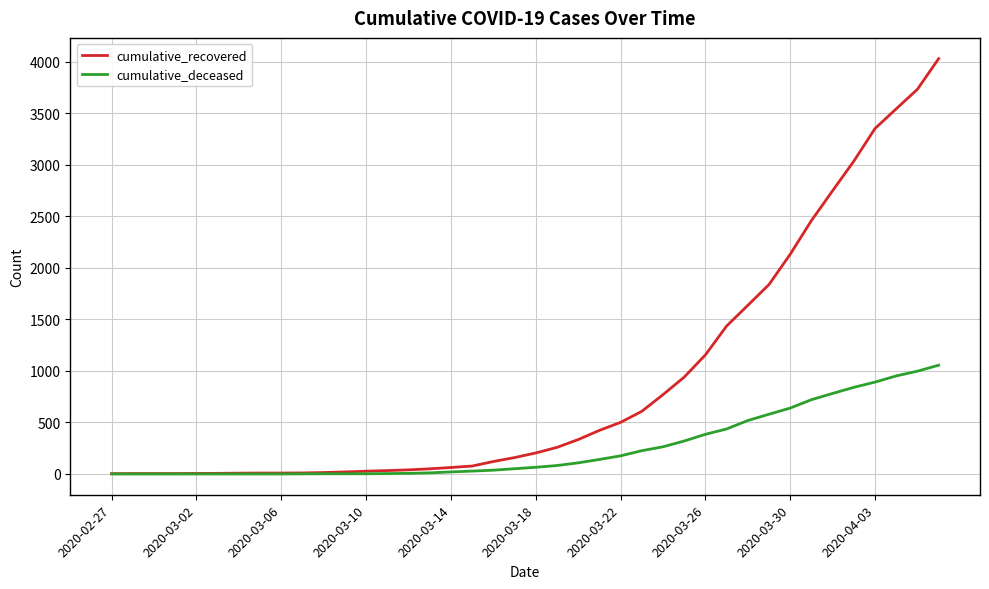

List the series in order of their peak value, highest first.

cumulative_recovered, cumulative_deceased